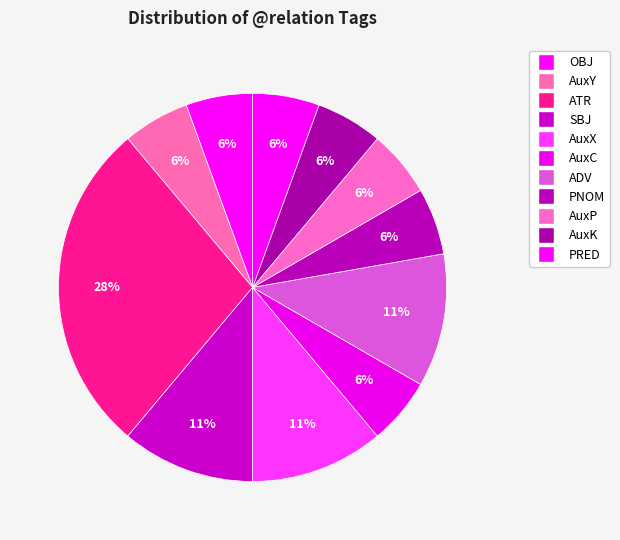

Count the number of slices in the pie.

11